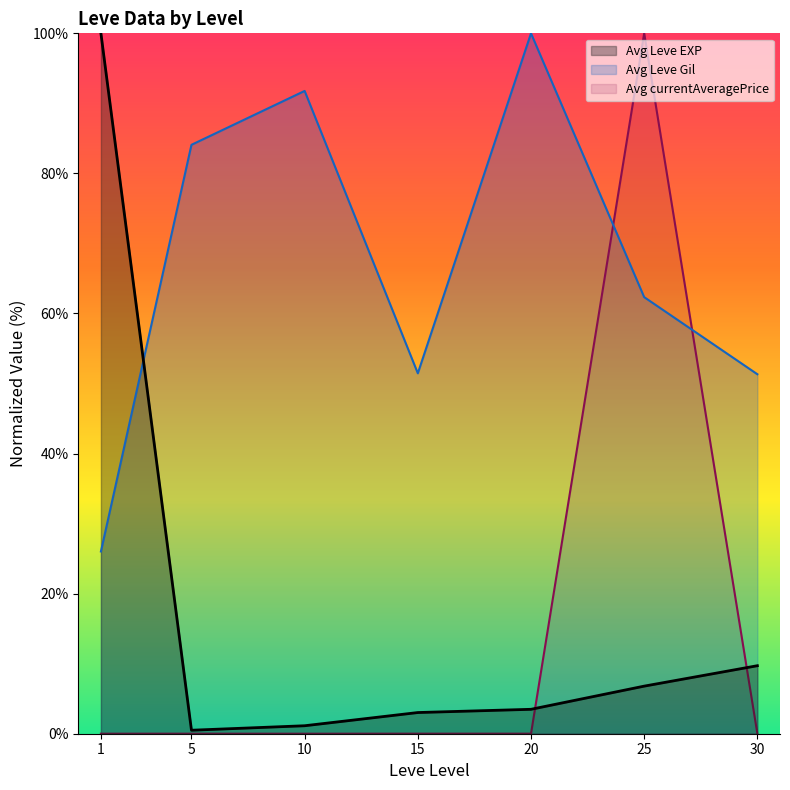

Does the chart display data point markers on the line(s)?

No